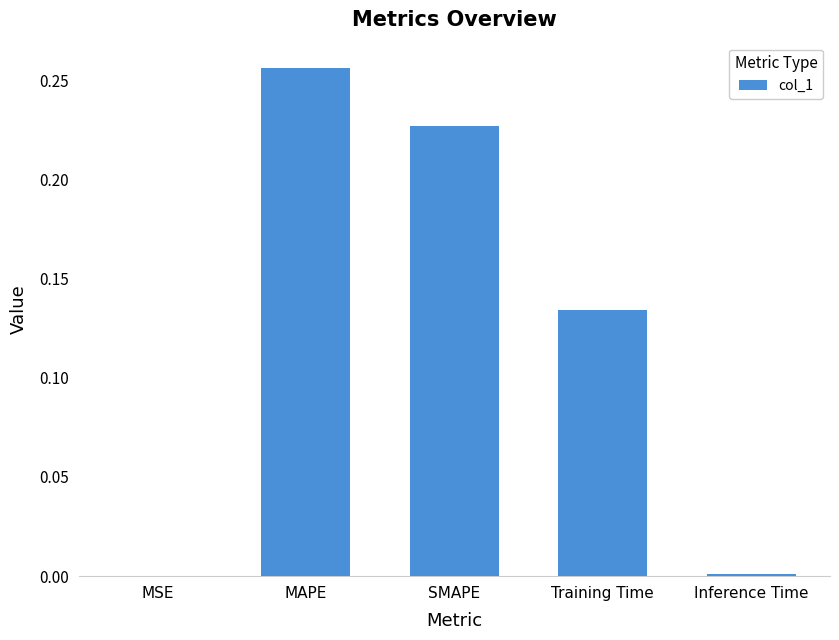

What is the sum of all values?

0.6